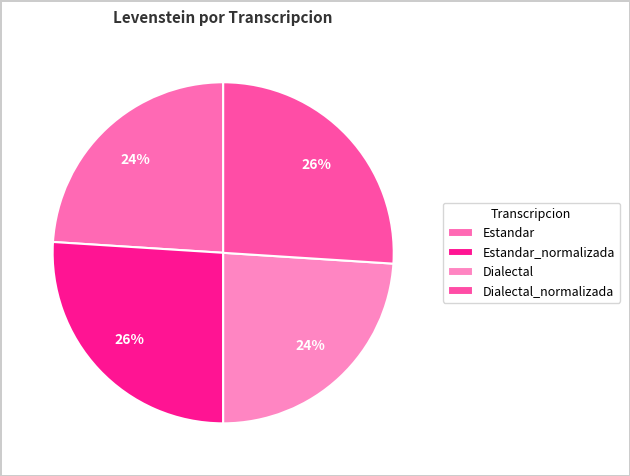

What is the total percentage of Dialectal and Dialectal_normalizada?

50.0%